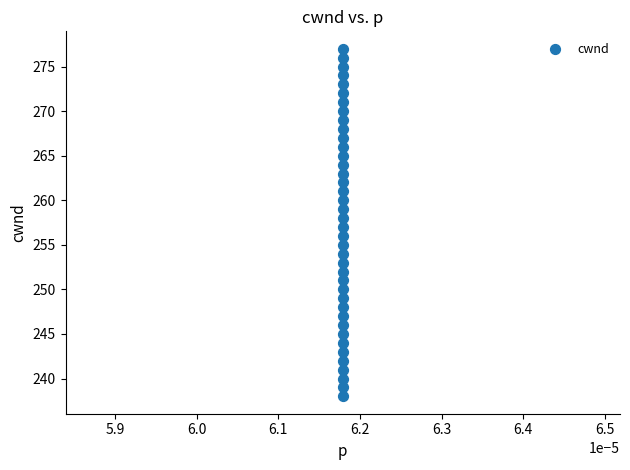

What is the range of Y values (max minus min)?

39